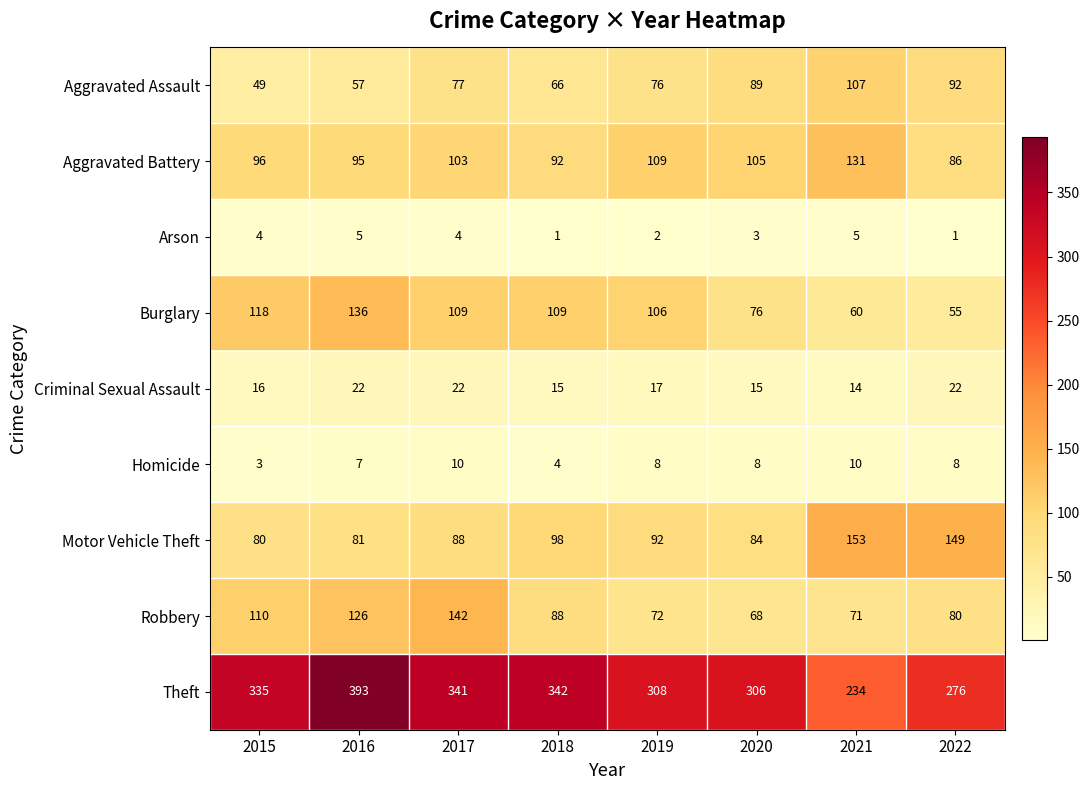

Is it true that Robbery equals 125 at 2022?

False